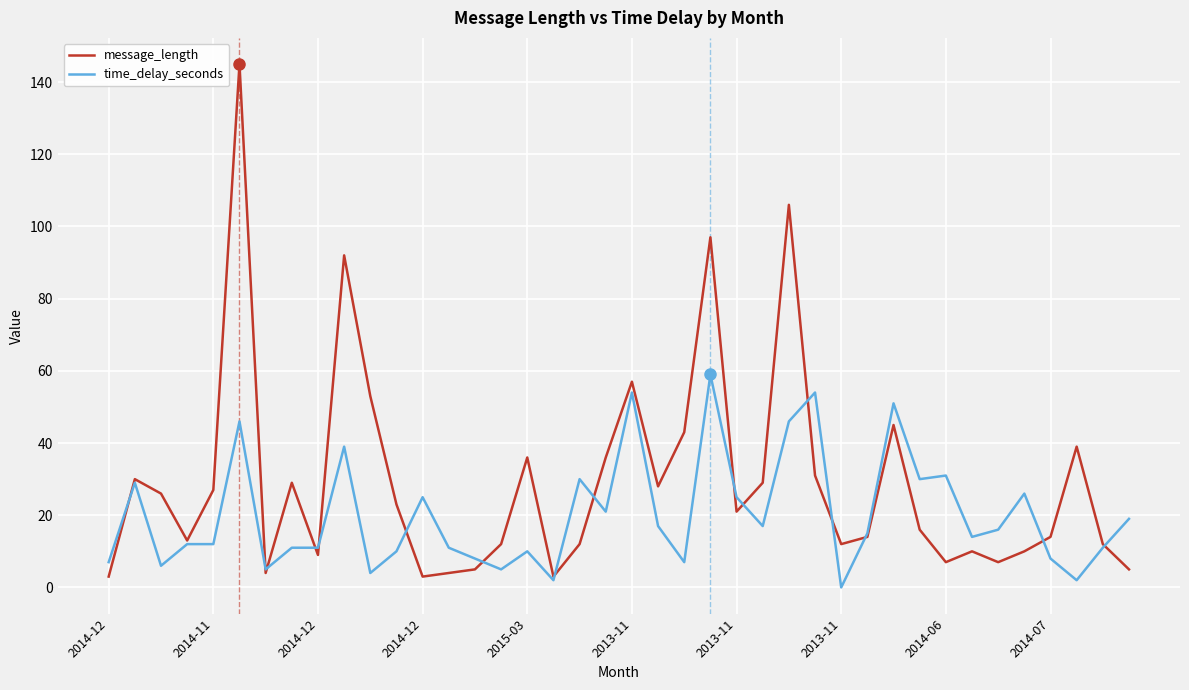

List the series in order of their peak value, highest first.

message_length, time_delay_seconds